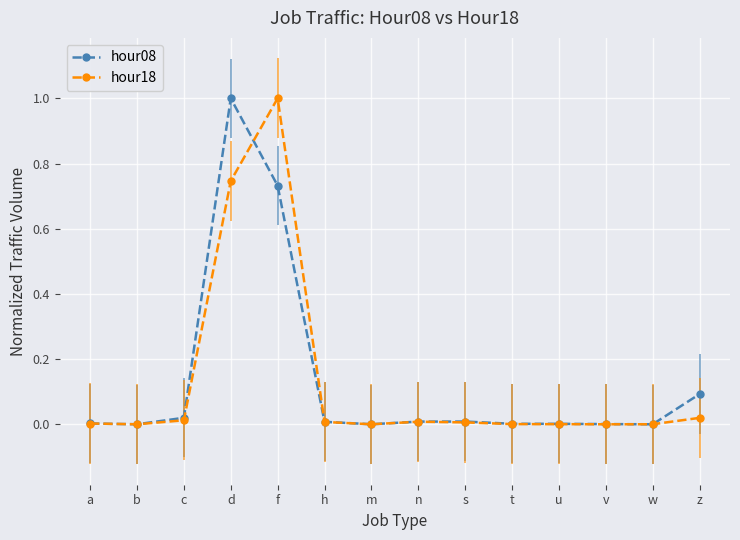

After their last crossing, which series has the higher values: hour18 or hour08?

hour08